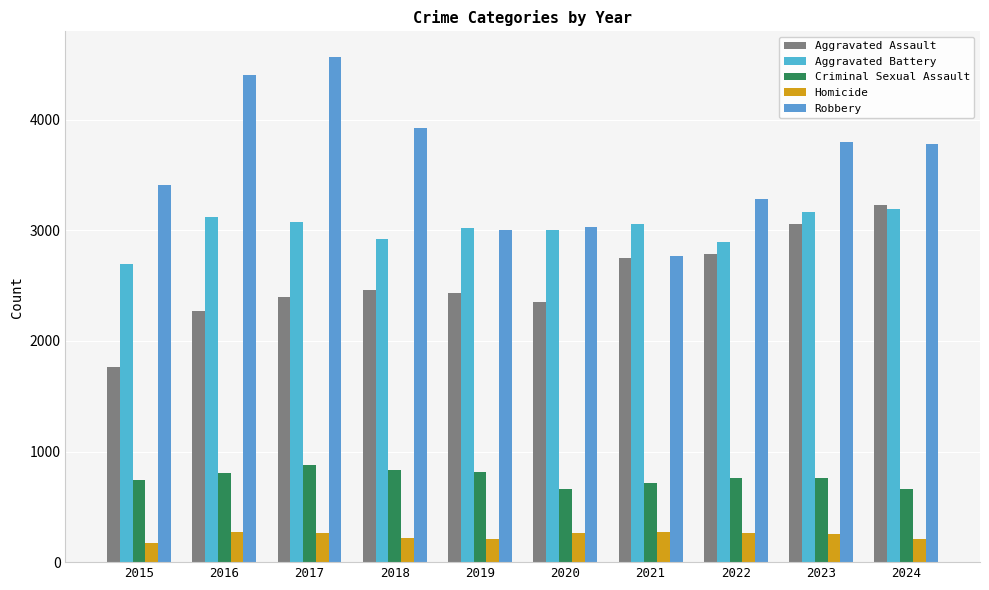

At which label does Criminal Sexual Assault reach its peak?

2017